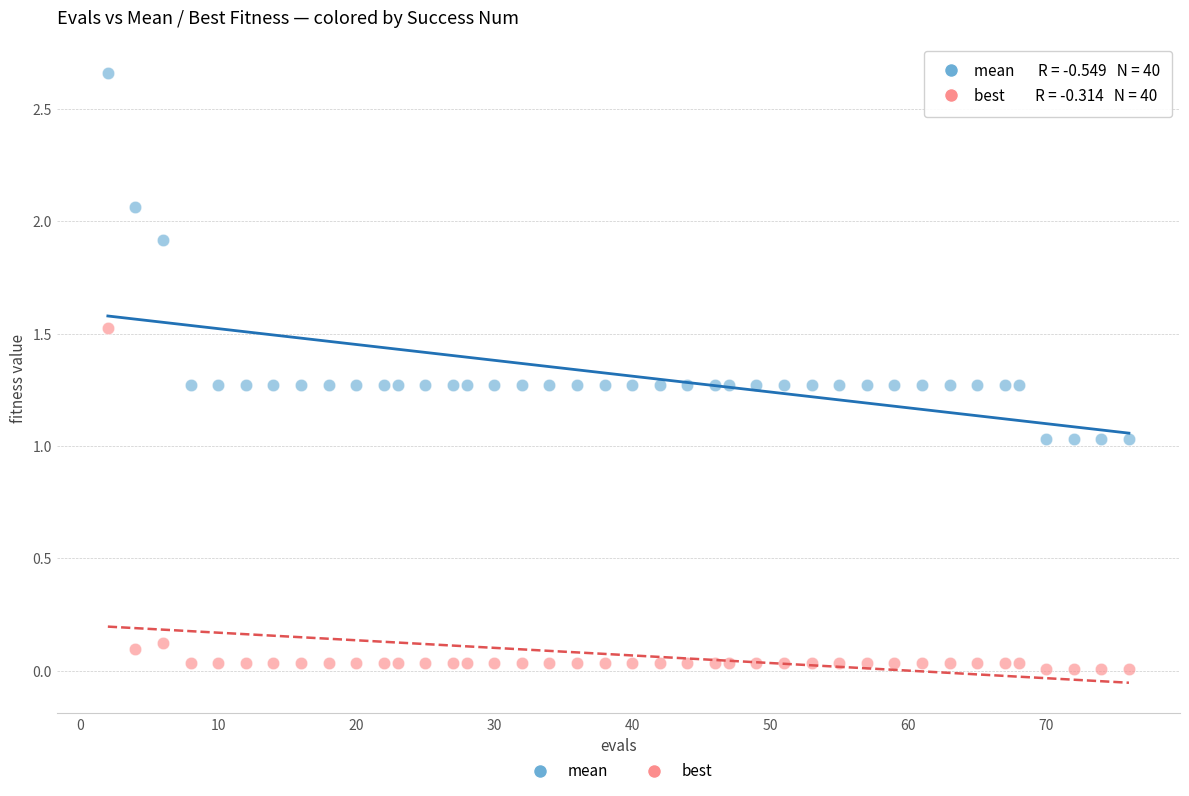

Across all data points, what is the range of Y values (max minus min)?

2.6